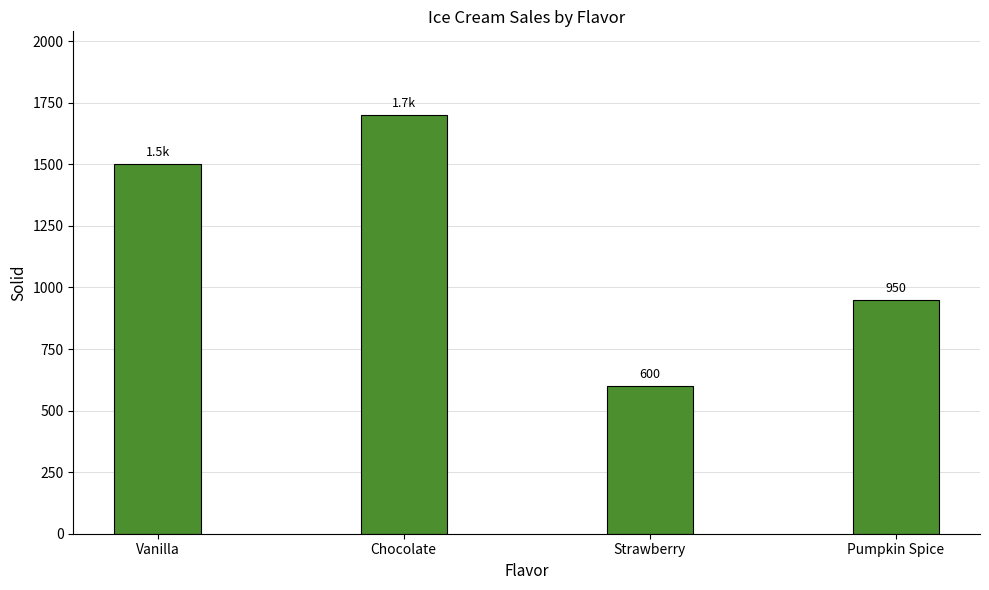

Are the bars horizontal?

No